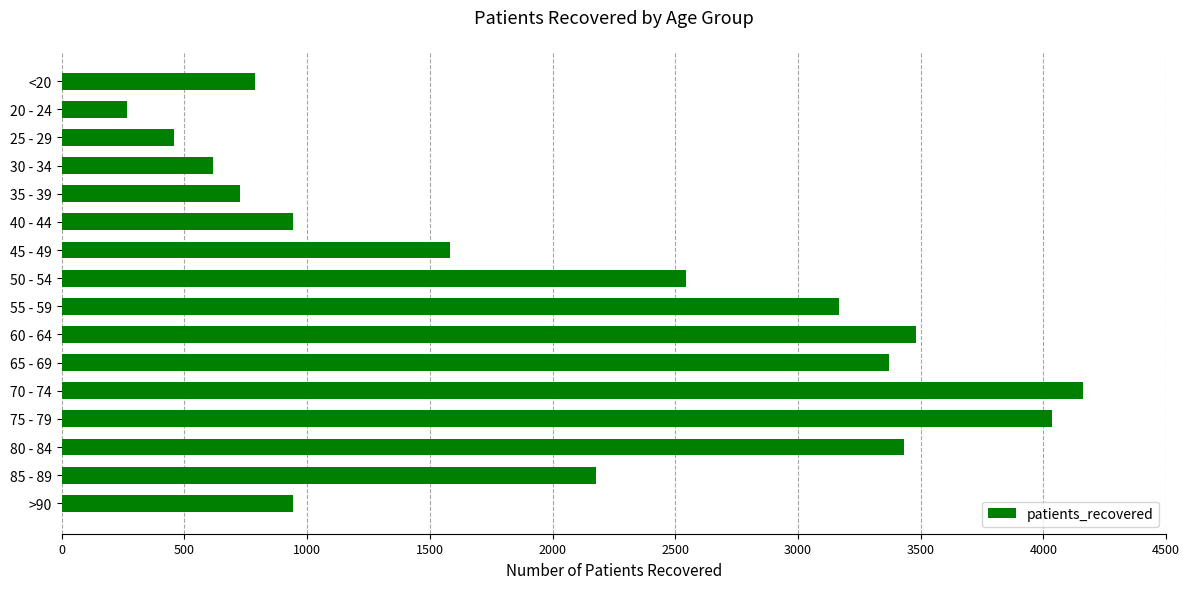

How many data points are less than 2177?

8